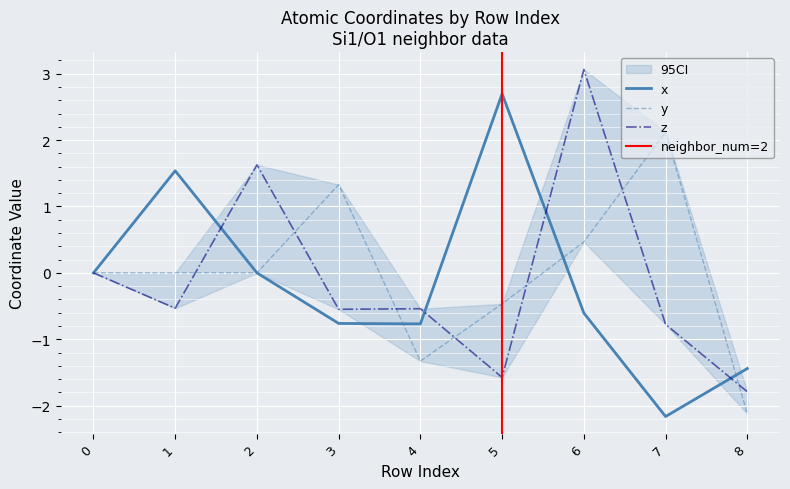

Reading left to right, list all the values displayed in this chart.

x: 0.0	1.5	0.0	-0.8	-0.8	2.7	-0.6	-2.2	-1.4
y: 0.0	0.0	-0.0	1.3	-1.3	-0.5	0.5	2.1	-2.1
z: 0.0	-0.5	1.6	-0.5	-0.5	-1.6	3.1	-0.8	-1.8